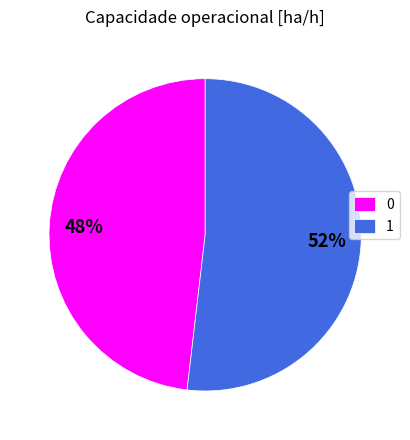

To the nearest percent, what portion does 0 represent?

48%